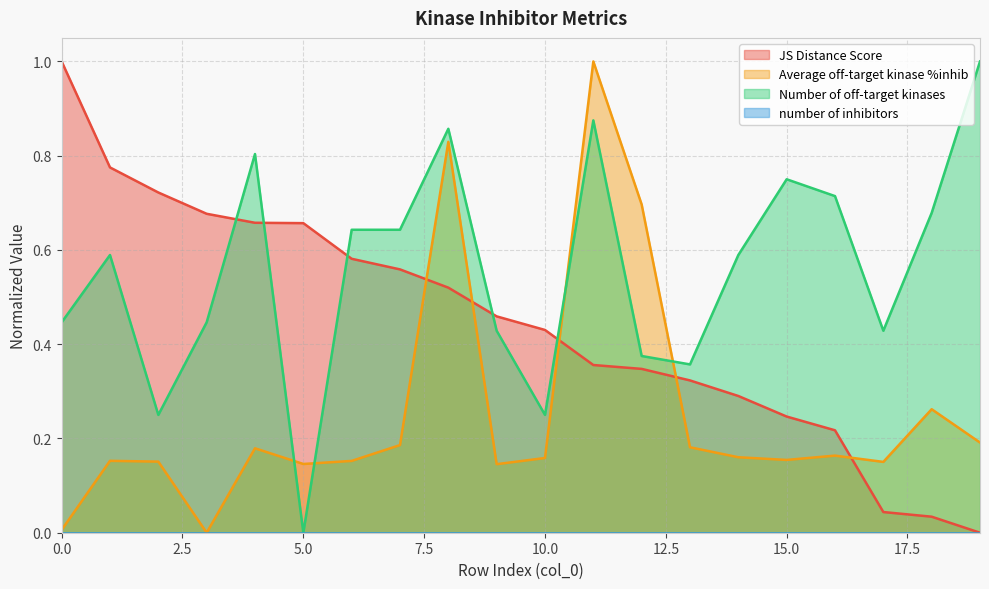

Is it true that JS Distance Score equals 0.5 at 3?

False